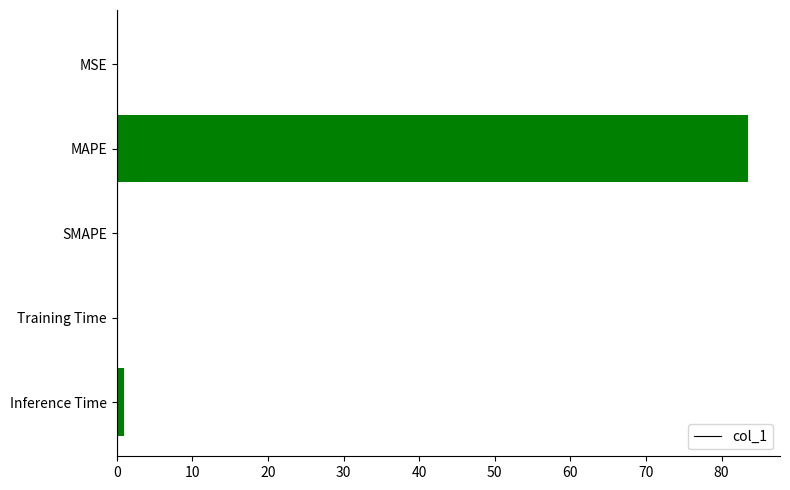

How many categories are shown in the chart?

5